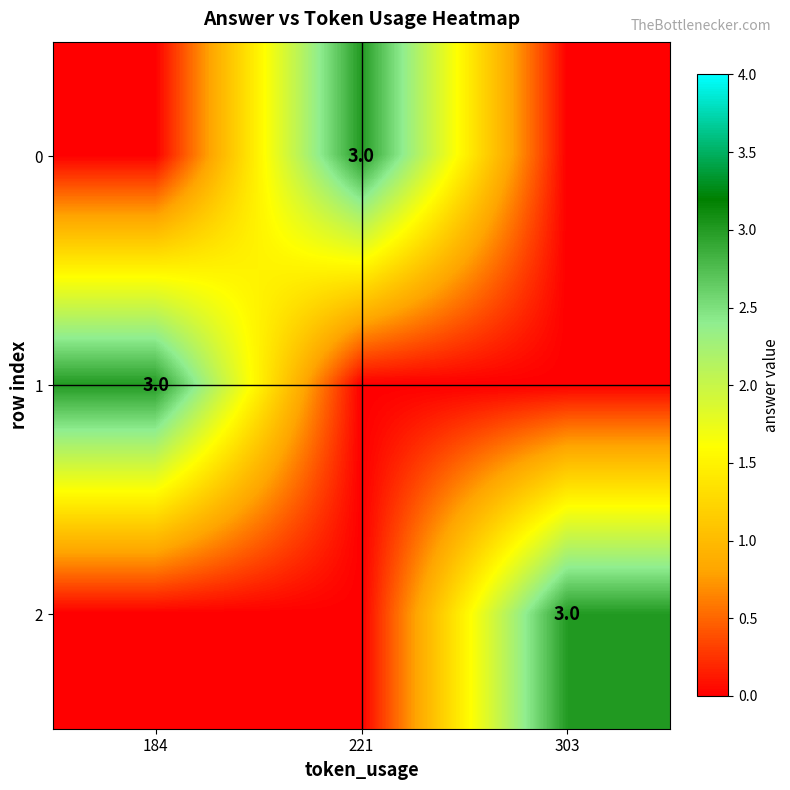

The 2 series shows 2 at 303. True or false?

False